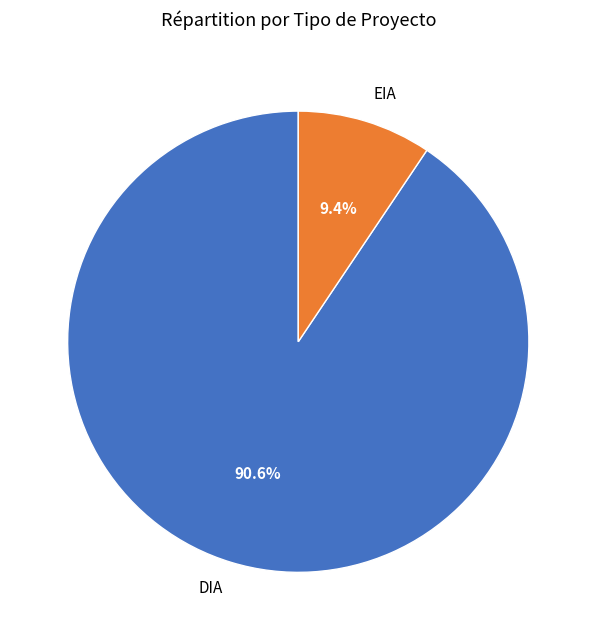

True or false: DIA accounts for 91% of the total.

True